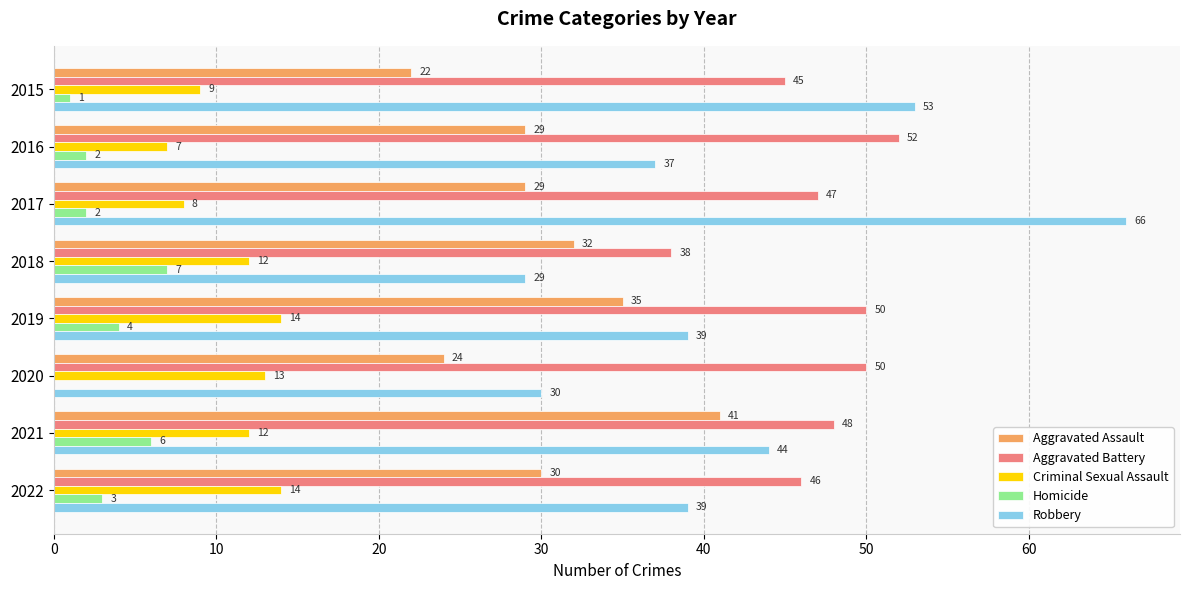

Between 2016 and 2018, which series saw the biggest shift?

Aggravated Battery